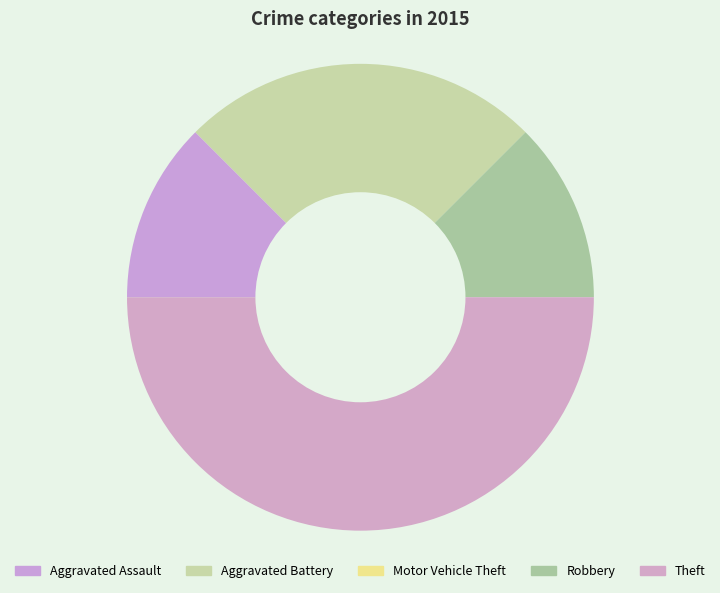

What is the largest slice in the pie chart?

Theft